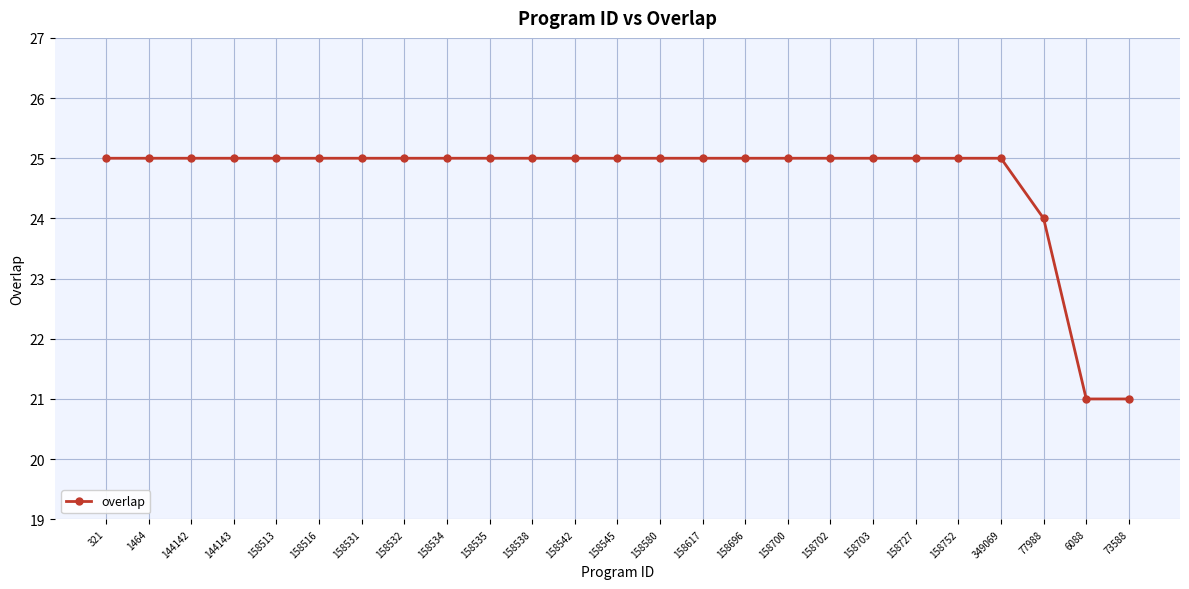

What is the ratio of the value at 158531 to the value at 73588?

1.2